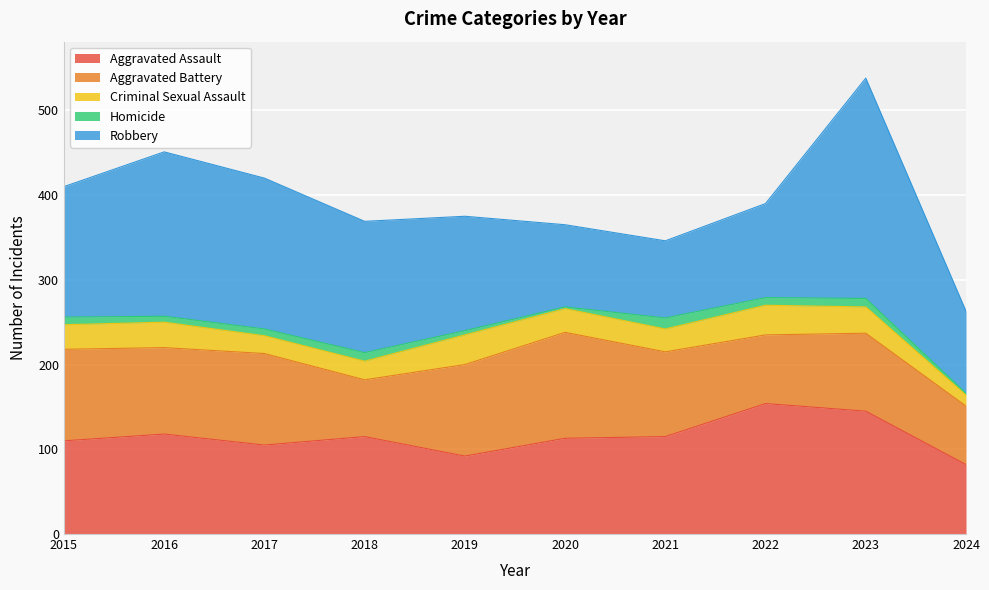

Reading right to left, what are all the values shown in this chart?

Aggravated Assault: 82	145	154	115	113	92	115	105	118	110
Aggravated Battery: 69	92	81	100	125	108	67	108	102	108
Criminal Sexual Assault: 13	31	35	27	28	35	22	21	30	29
Homicide: 2	10	9	13	2	5	10	8	7	9
Robbery: 97	260	111	91	97	135	155	178	194	154